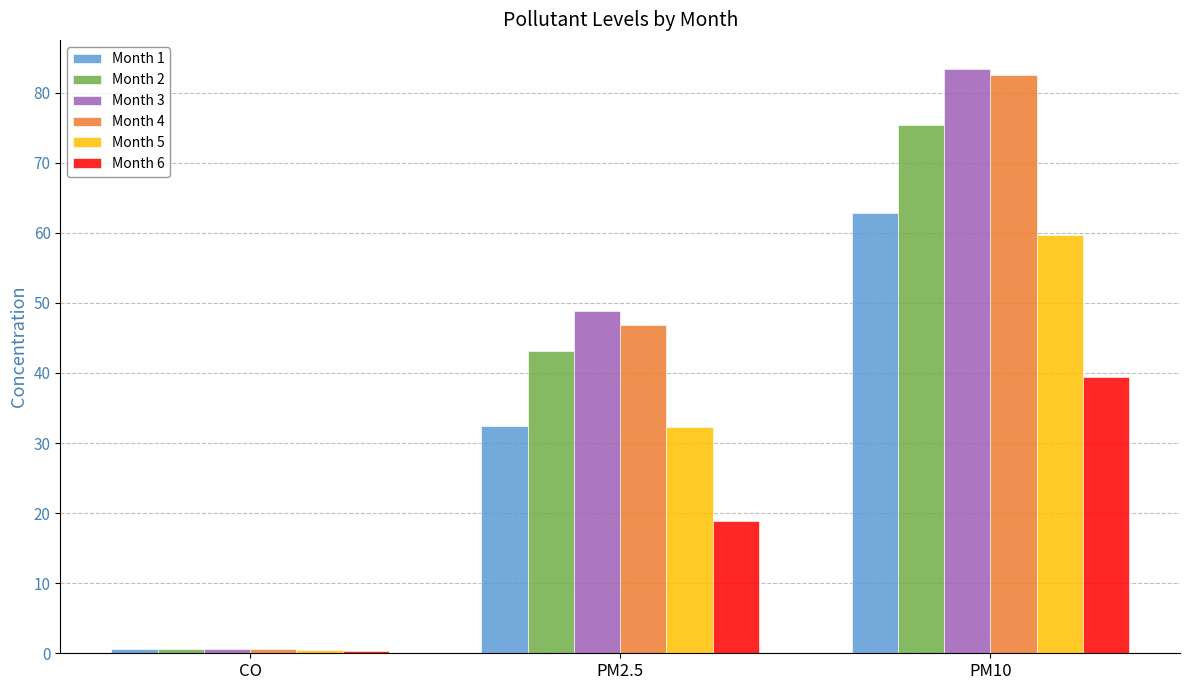

Which series has the largest range (max minus min)?

Month 3